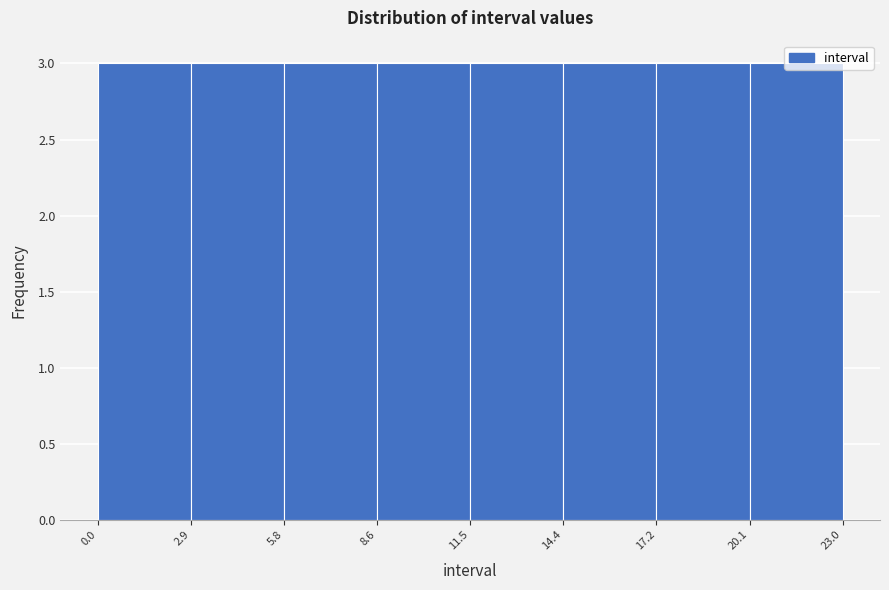

Reading left to right, transcribe this chart: for each bar, give the range it covers on the x-axis and its height. The values are not printed on the chart, so give them approximately, as read against the axis.

0.0 to 2.9: 3
2.9 to 5.8: 3
5.8 to 8.6: 3
8.6 to 11.5: 3
11.5 to 14.4: 3
14.4 to 17.2: 3
17.2 to 20.1: 3
20.1 to 23.0: 3